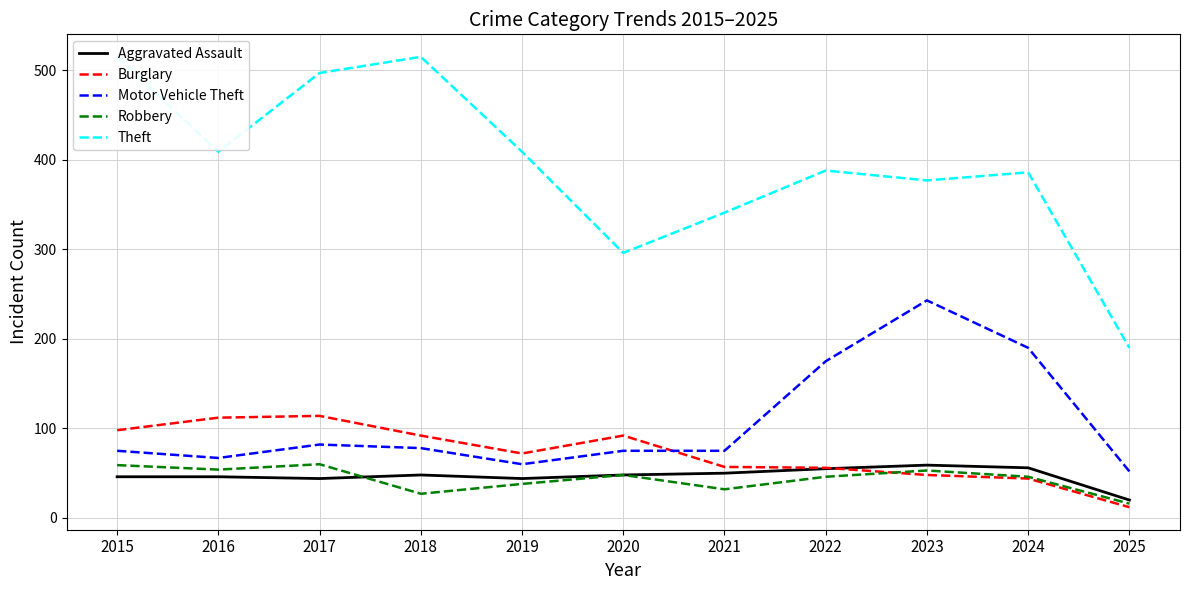

Reading left to right, list all the values displayed in this chart.

Aggravated Assault: 2015=46	2016=46	2017=44	2018=48	2019=44	2020=48	2021=50	2022=55	2023=59	2024=56	2025=20
Burglary: 2015=98	2016=112	2017=114	2018=92	2019=72	2020=92	2021=57	2022=56	2023=48	2024=44	2025=12
Motor Vehicle Theft: 2015=75	2016=67	2017=82	2018=78	2019=60	2020=75	2021=75	2022=175	2023=243	2024=190	2025=52
Robbery: 2015=59	2016=54	2017=60	2018=27	2019=38	2020=48	2021=32	2022=46	2023=53	2024=46	2025=16
Theft: 2015=515	2016=409	2017=497	2018=515	2019=409	2020=296	2021=341	2022=388	2023=377	2024=386	2025=190